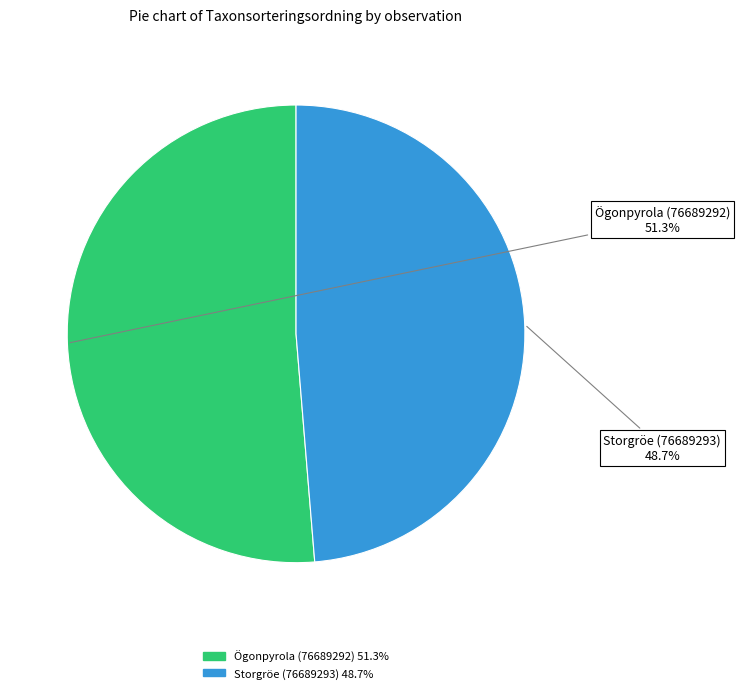

Approximately how many times larger is the value at Ögonpyrola (76689292) compared to Storgröe (76689293)?

1.1